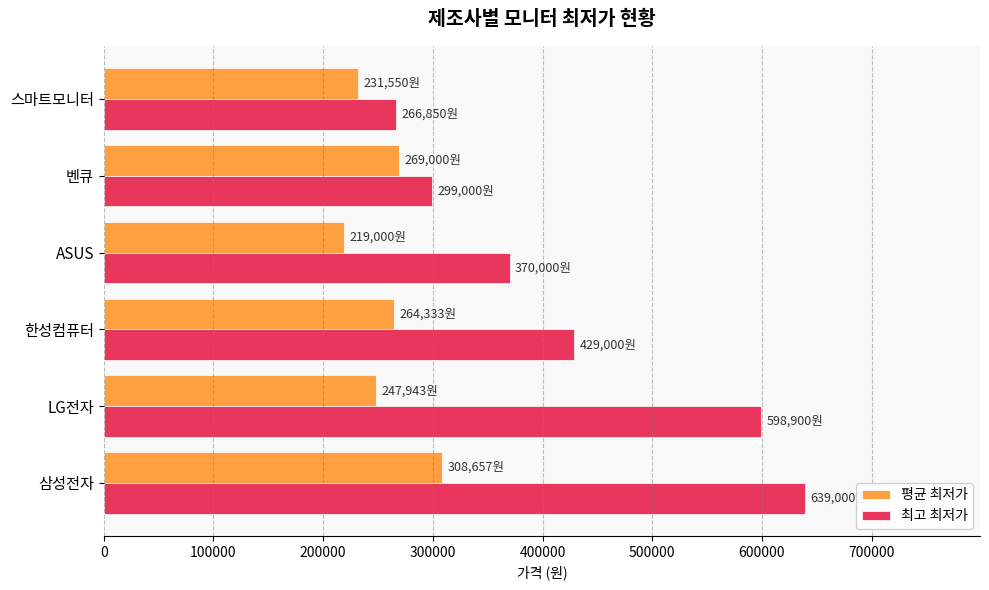

Which series has the widest spread of values?

최고 최저가